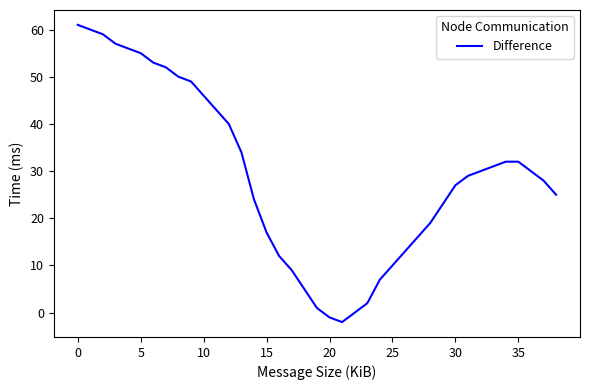

True or false: there are more than 2 points higher than both neighbors.

False